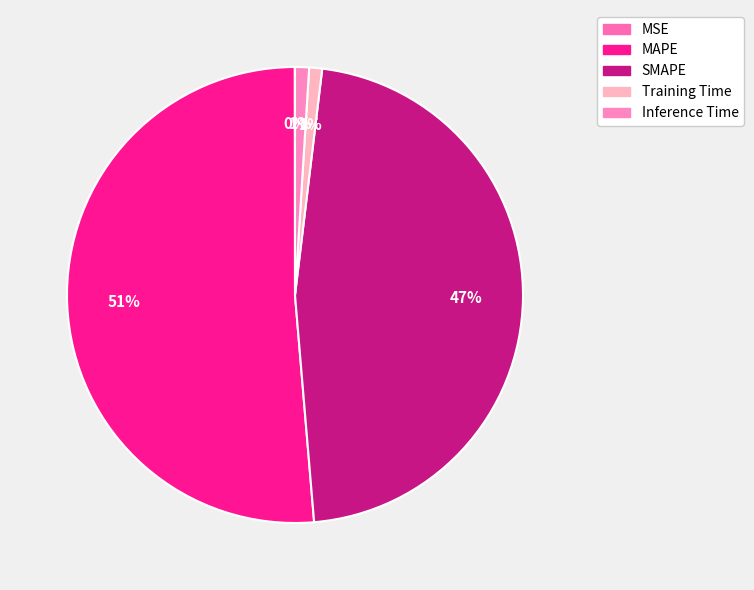

Rank the categories by value from lowest to highest.

MSE, Training Time, Inference Time, SMAPE, MAPE